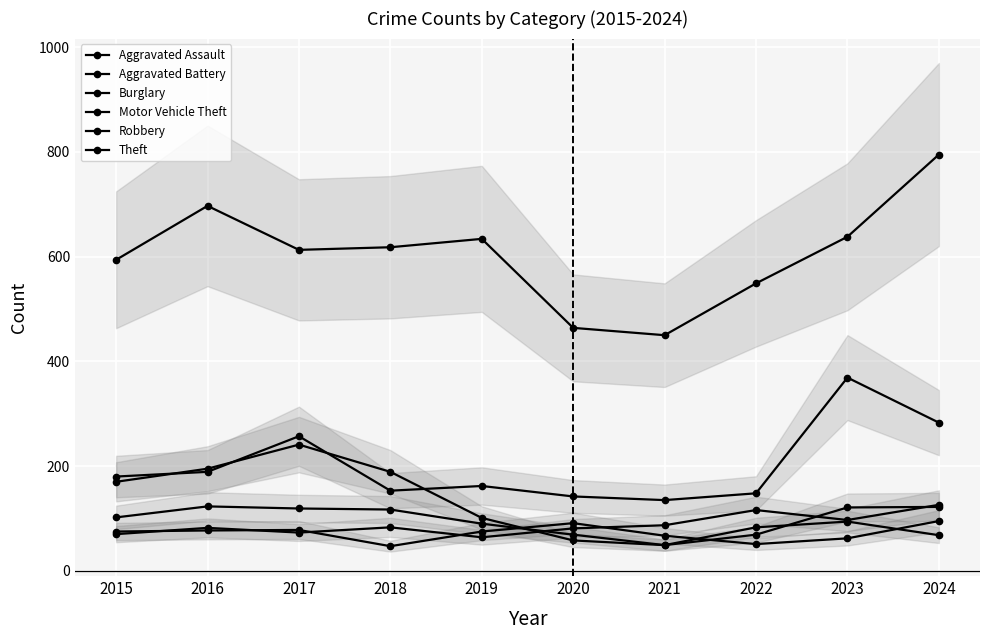

In Burglary, how many points are higher than both neighbors (excluding endpoints)?

2